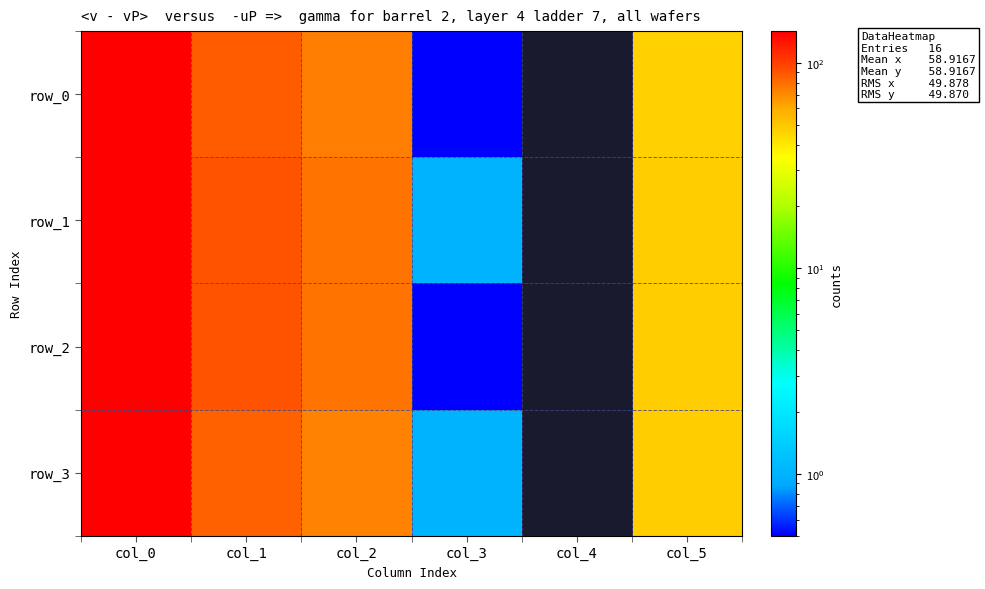

The row_3 series shows 84.0 at col_1. True or false?

True